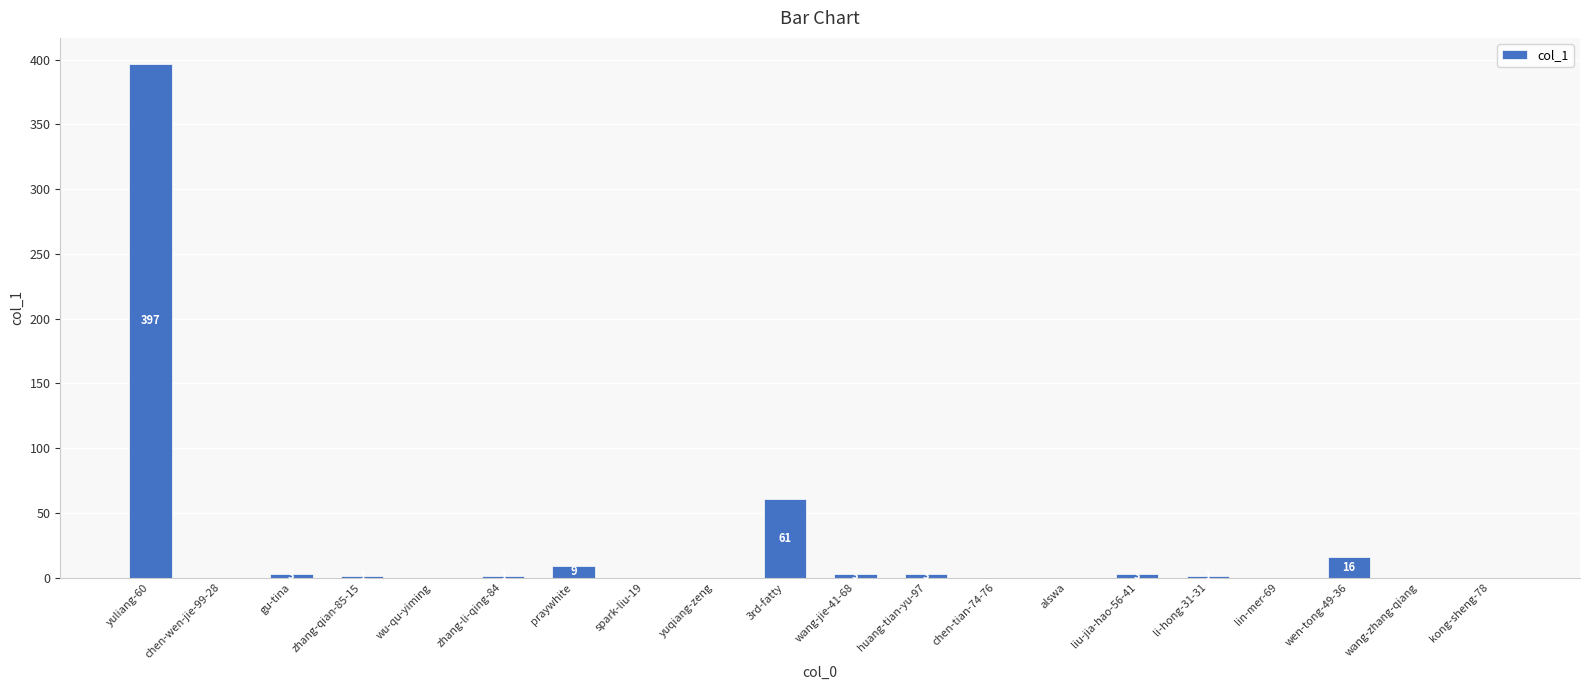

What is the change in value from liu-jia-hao-56-41 to kong-sheng-78?

-3